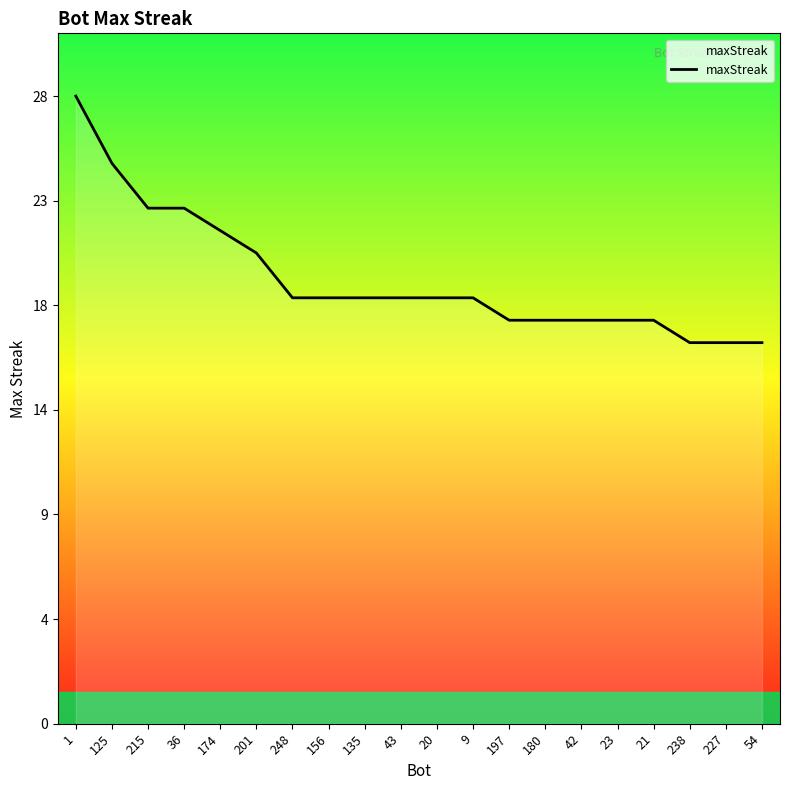

True or false: there are more than 1 points higher than both neighbors.

False